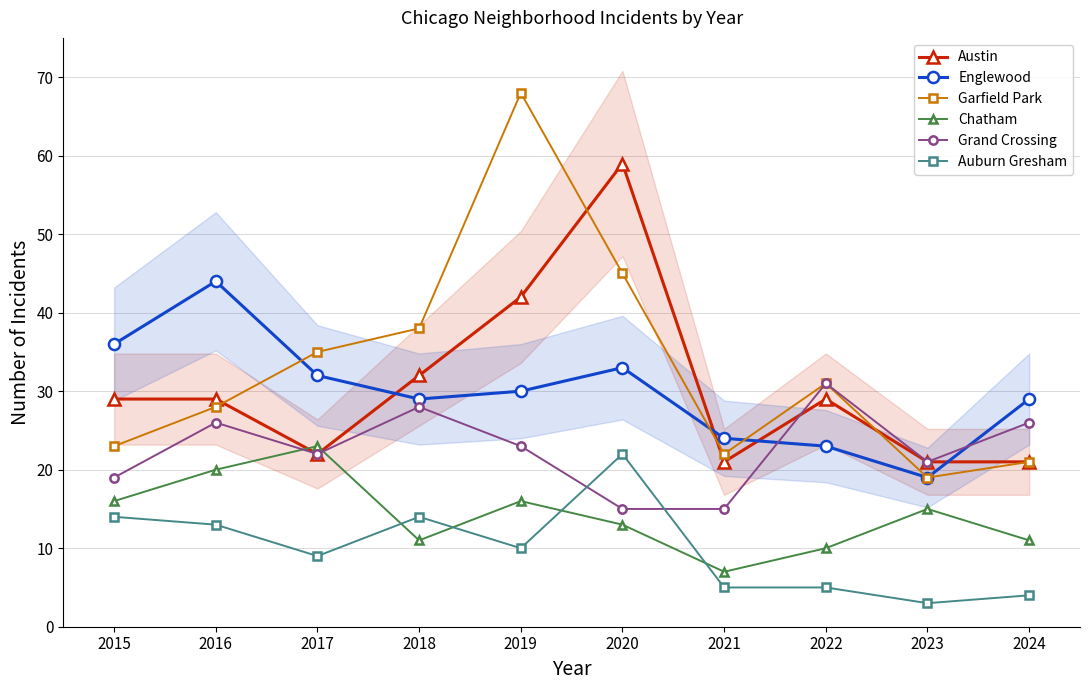

What are all the series names shown in the legend?

Austin, Englewood, Garfield Park, Chatham, Grand Crossing, Auburn Gresham